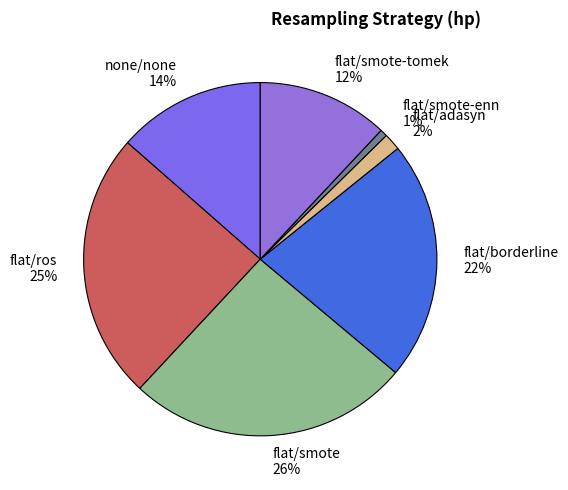

The flat/smote 26% slice represents 26% of the pie. True or false?

True